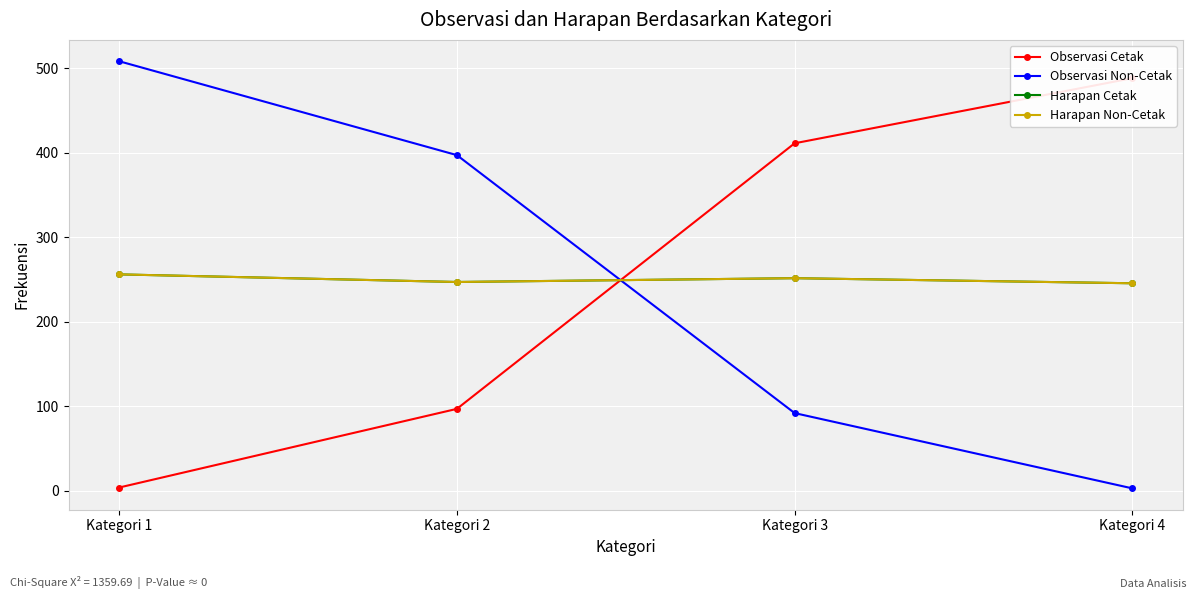

How many times do Harapan Non-Cetak and Observasi Cetak cross each other?

1